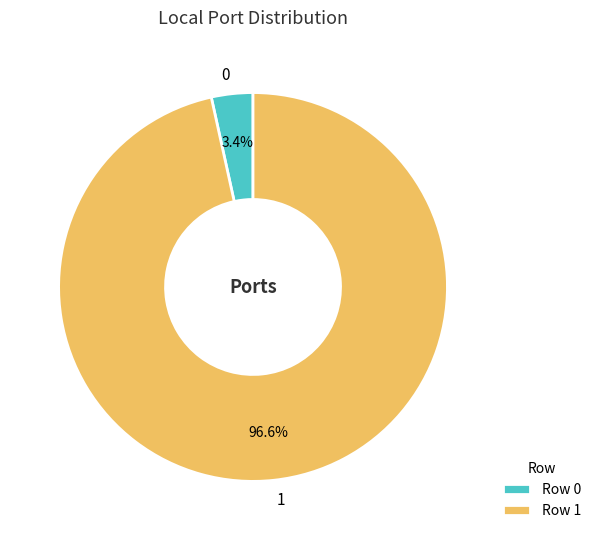

Which slice is the largest?

1